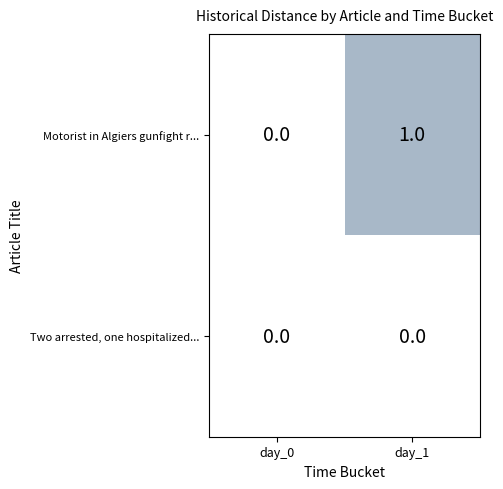

Rank the series by their average value, from lowest to highest.

Two arrested, one hospitalized..., Motorist in Algiers gunfight r...